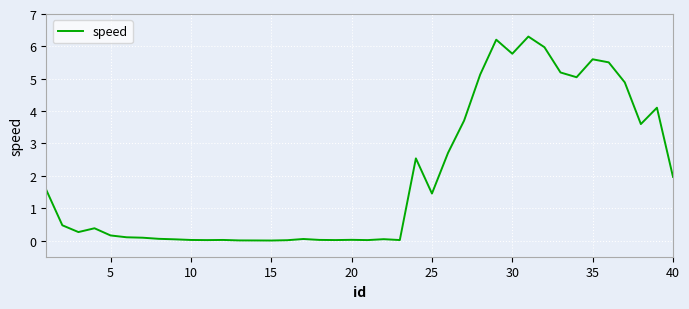

Does the chart display data point markers on the line(s)?

No